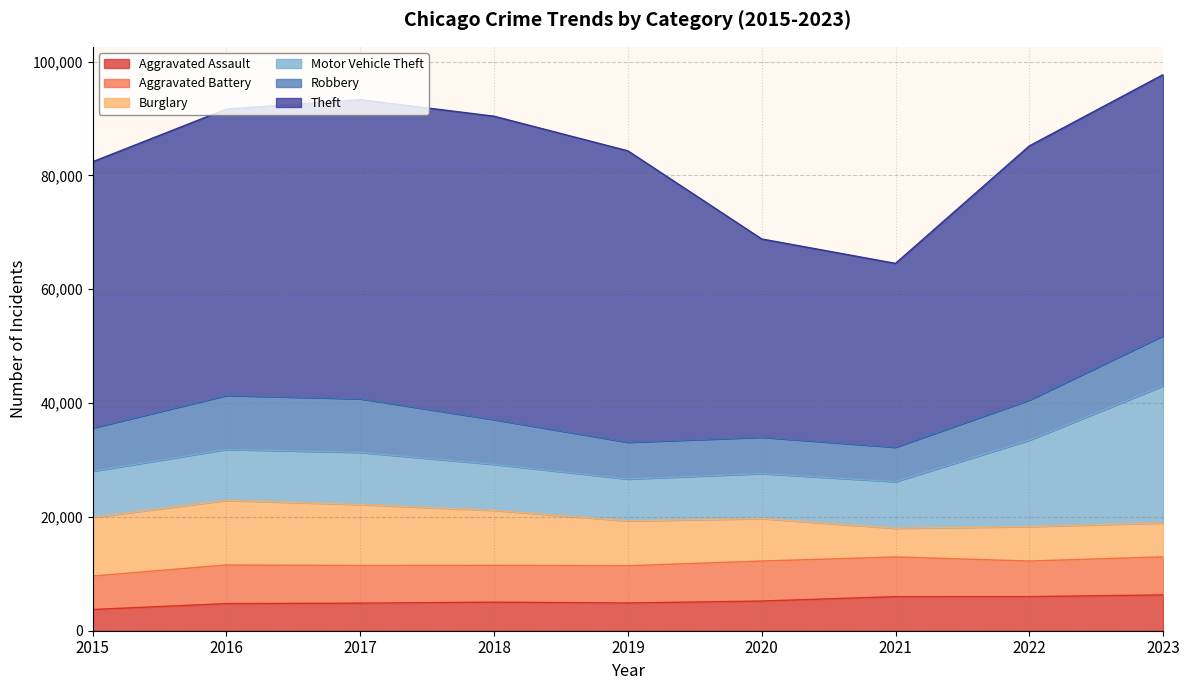

How many categories are shown in the chart?

9